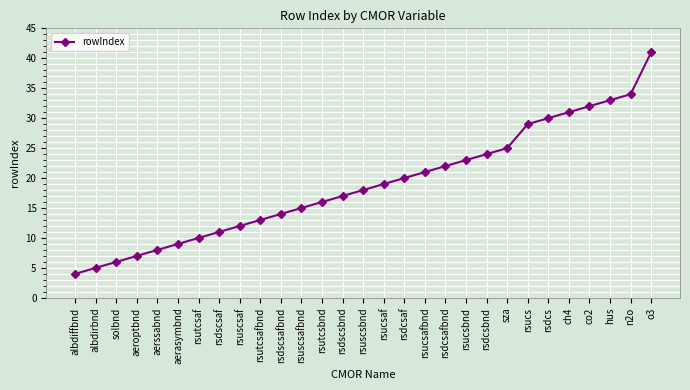

Is this an area chart (filled region under the line)?

No